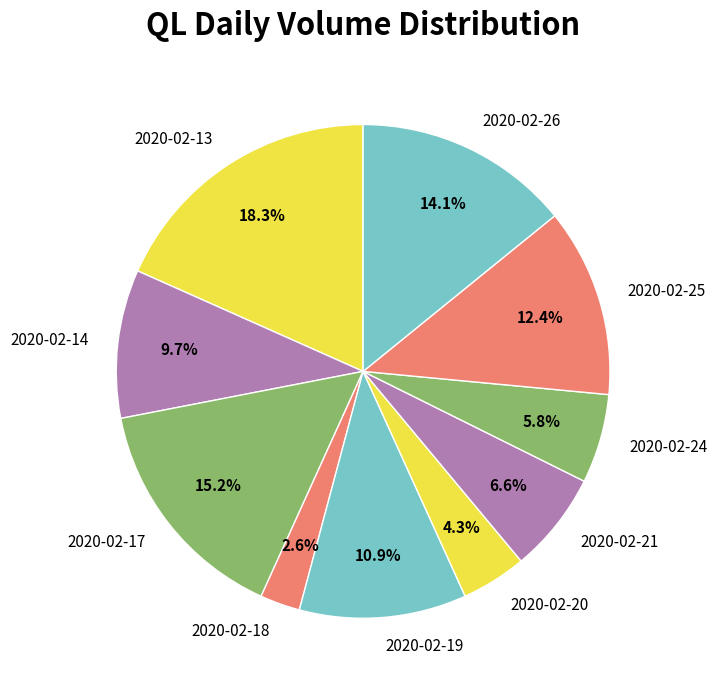

What percentage is NOT represented by 2020-02-13?

81.7%